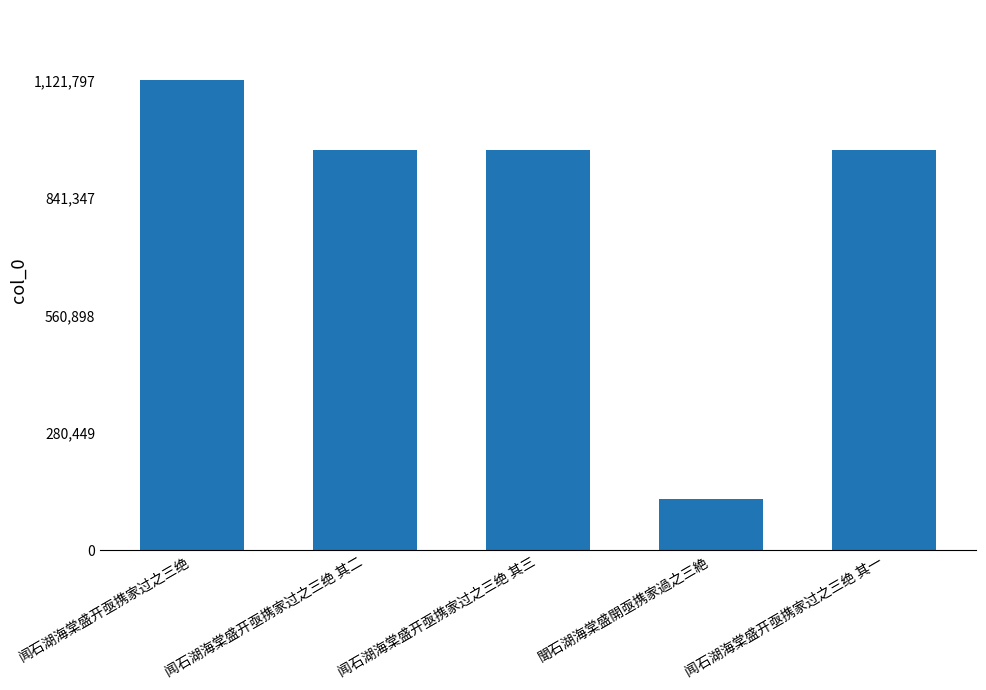

What is the approximate value at 聞石湖海棠盛開亟携家過之三絶?

122226